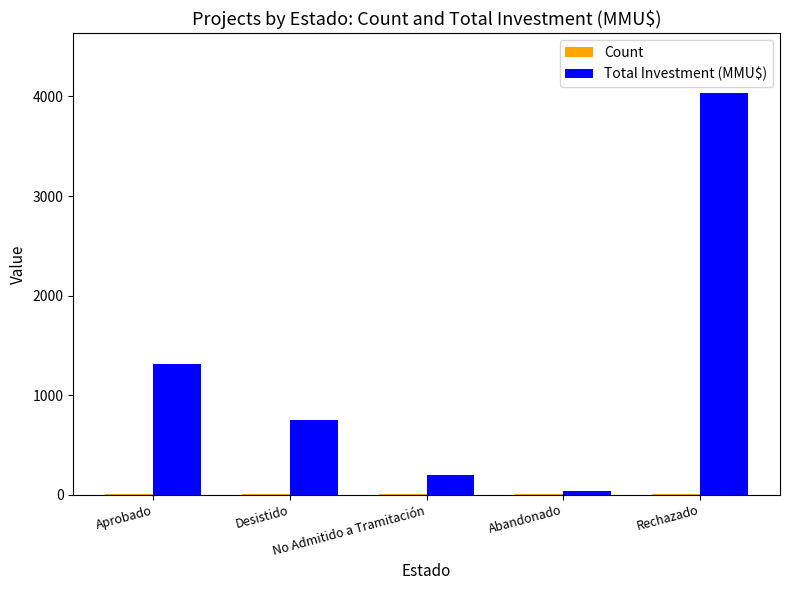

At which label is Total Investment (MMU$) closest to 2035?

Aprobado